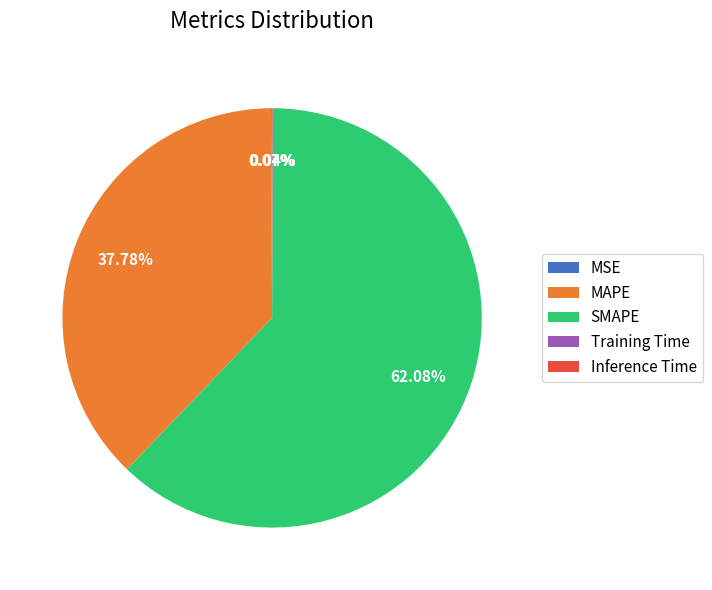

What is the majority slice?

SMAPE